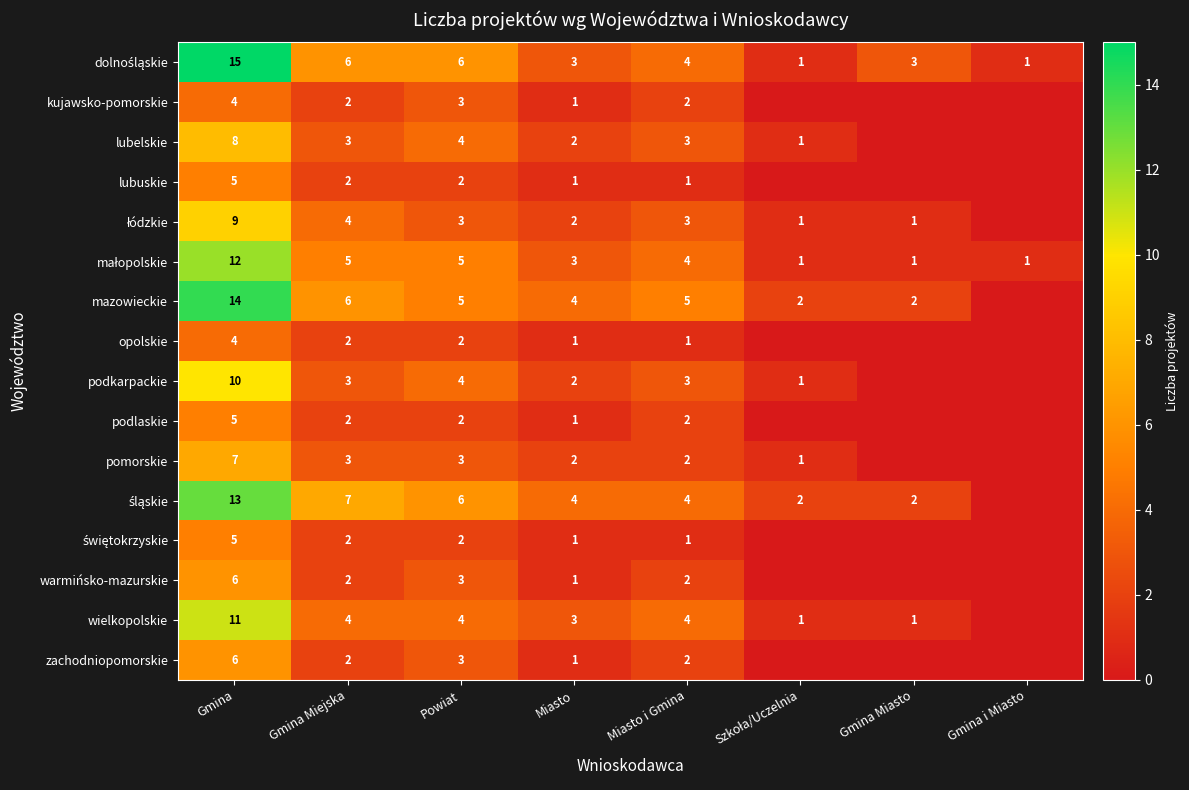

What is the difference between the highest and lowest values at Miasto?

3